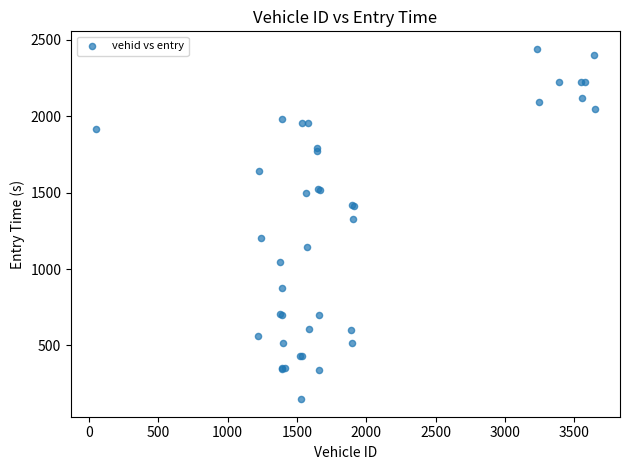

What Y value in the scatter plot is closest to 1294?

1326.4